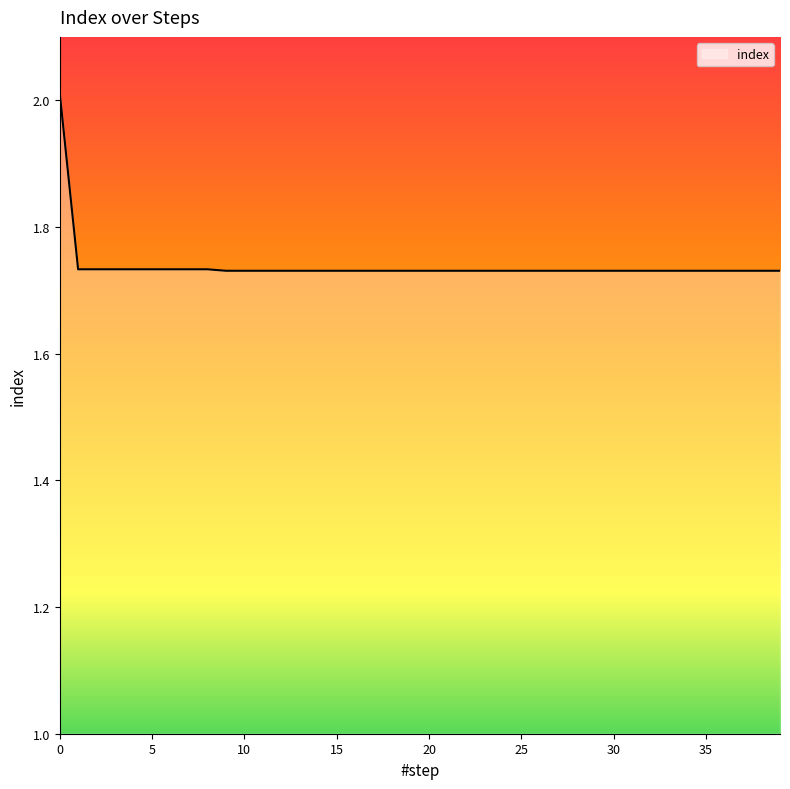

Does the chart have visible grid lines?

No